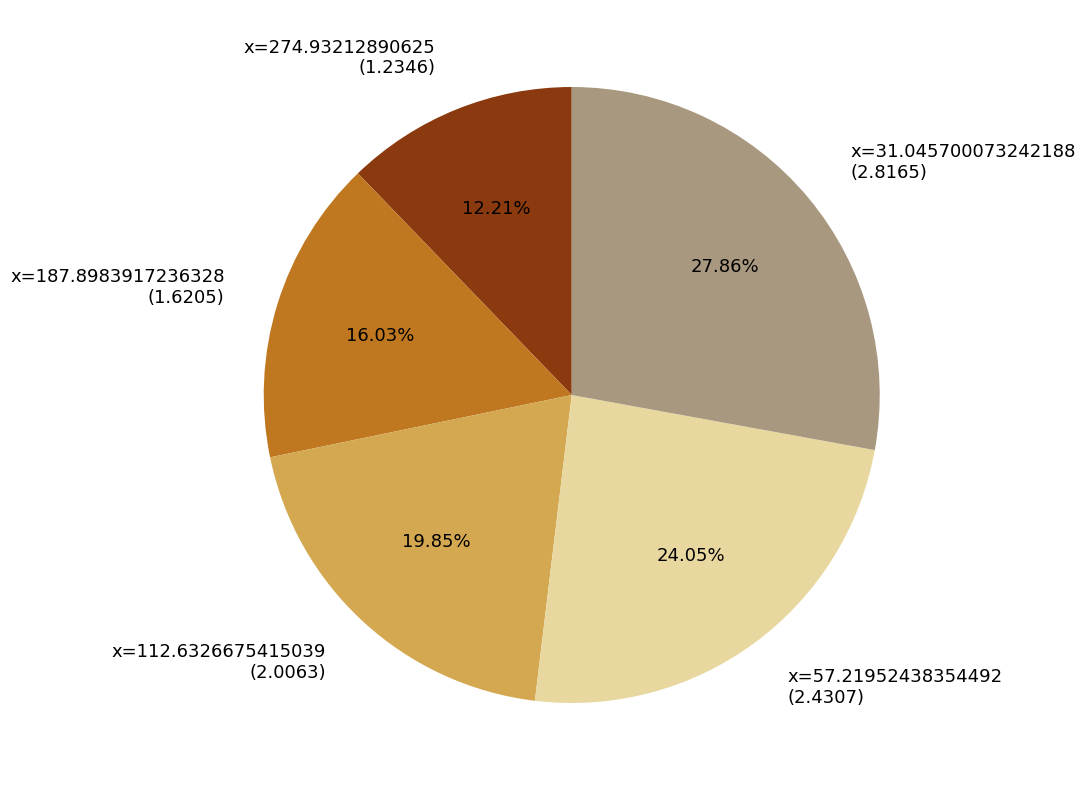

Is there a majority slice in this chart?

No